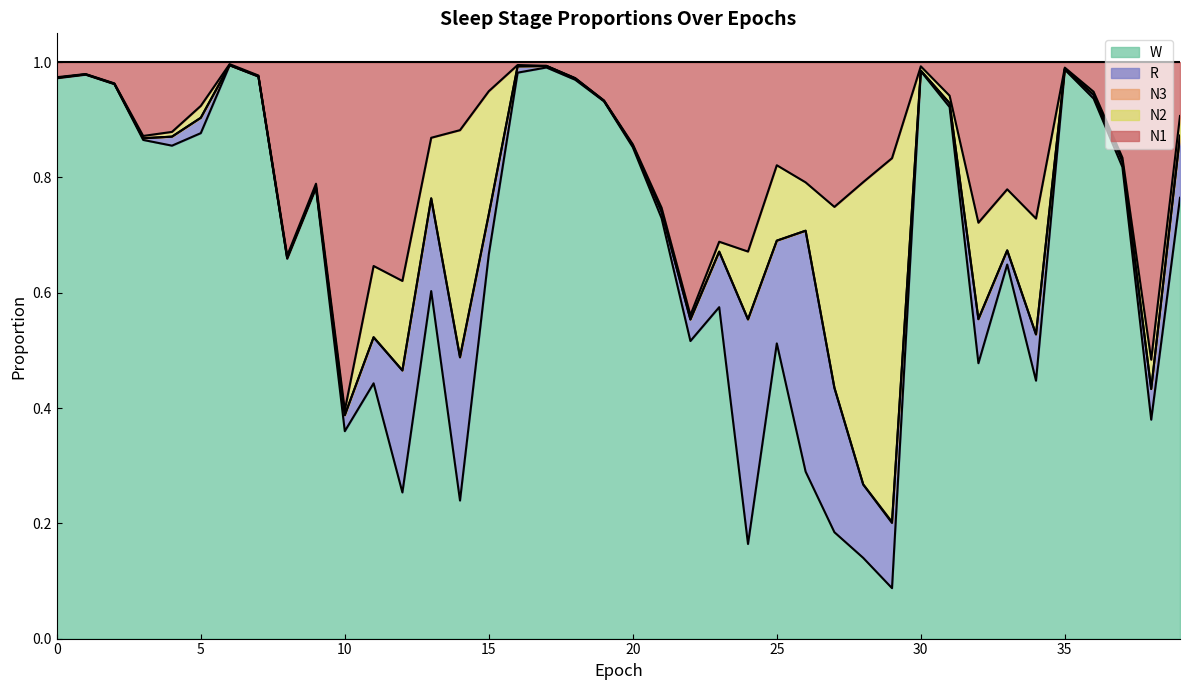

What is the total value across all series at 30?

1.0